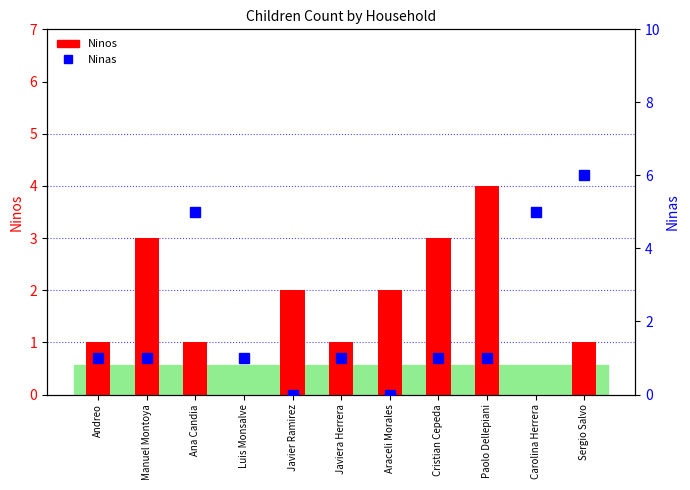

What is the maximum value for Ninos?

4